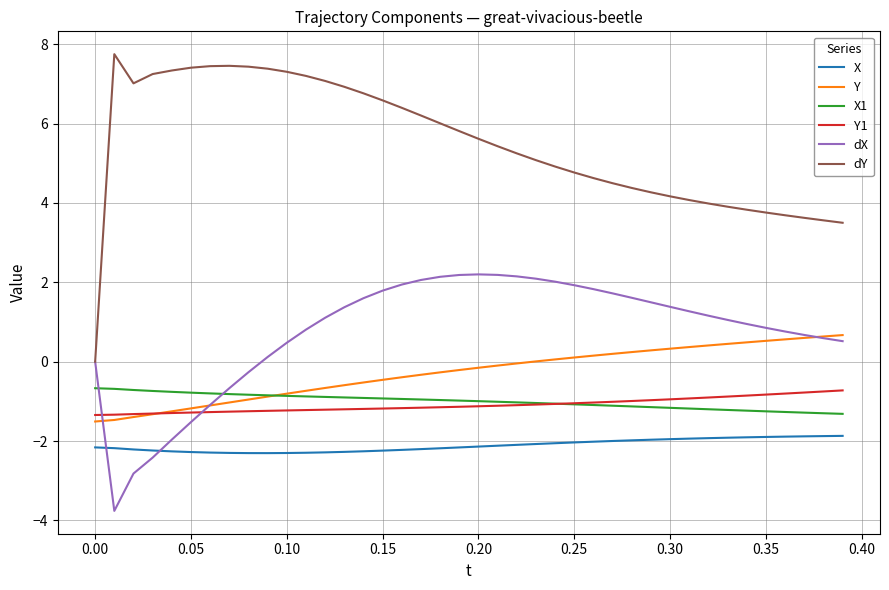

After their last crossing, which series has the higher values: Y1 or dX?

dX